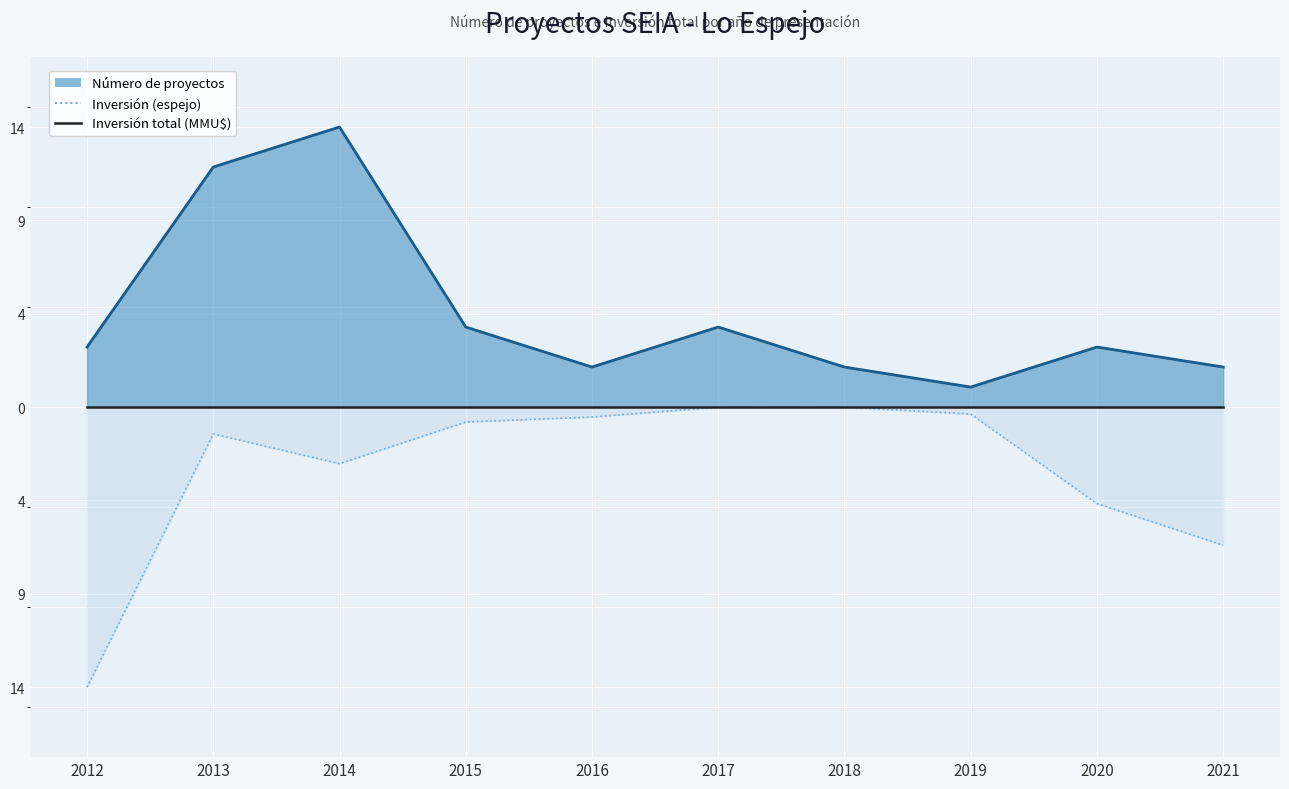

List the labels in order of Inversión total (MMU$) value, smallest first.

2012, 2013, 2014, 2015, 2016, 2017, 2018, 2019, 2020, 2021